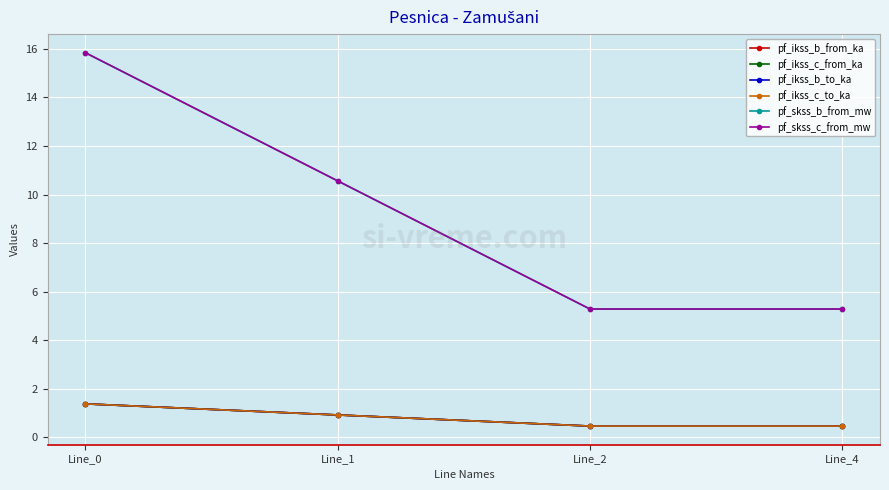

The pf_ikss_b_to_ka series shows 0.5 at Line_4. True or false?

True